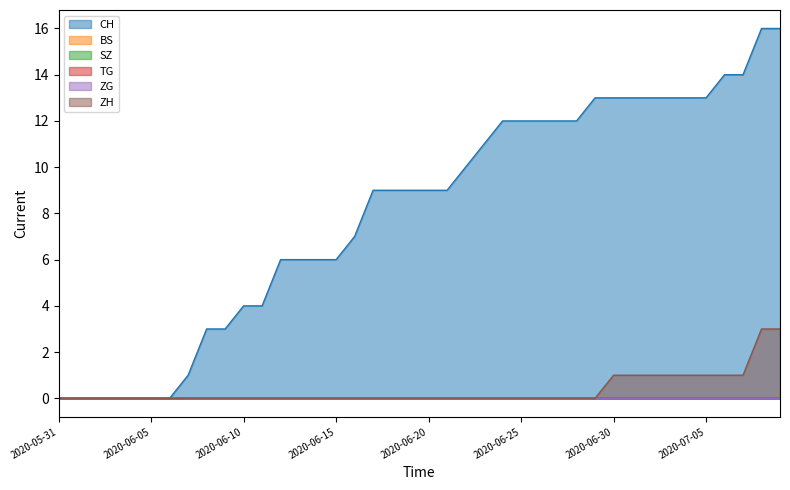

What is the difference between the highest and lowest values at 2020-06-09?

3